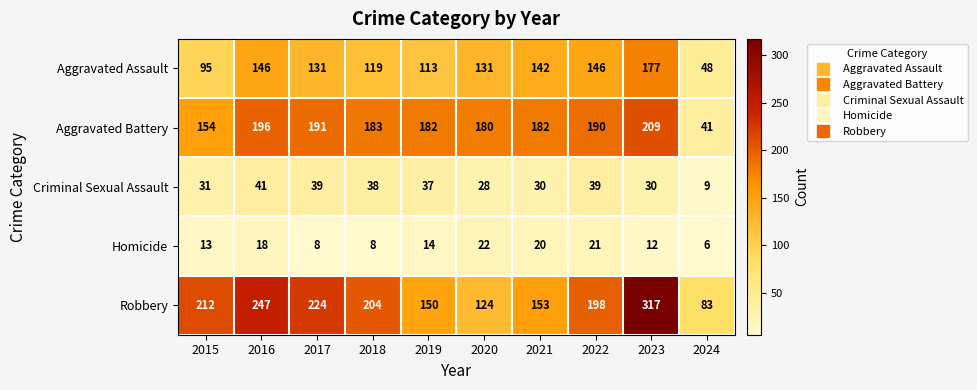

What is the sum of the Robbery values at 2018 and 2022?

402